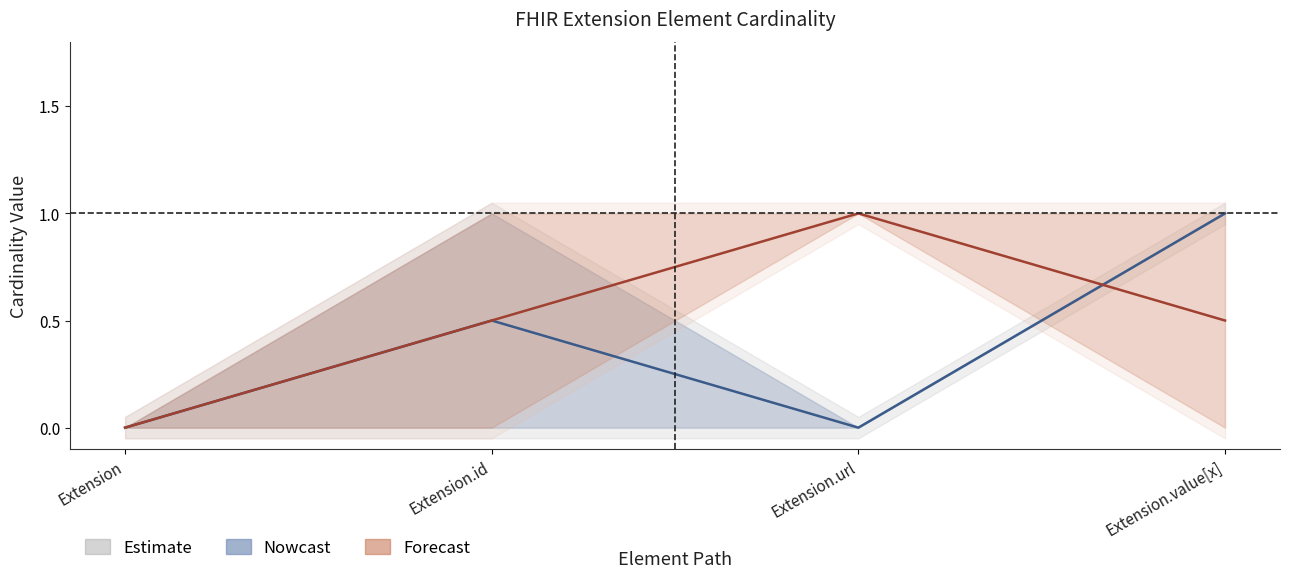

At which label does Forecast reach its minimum?

Extension